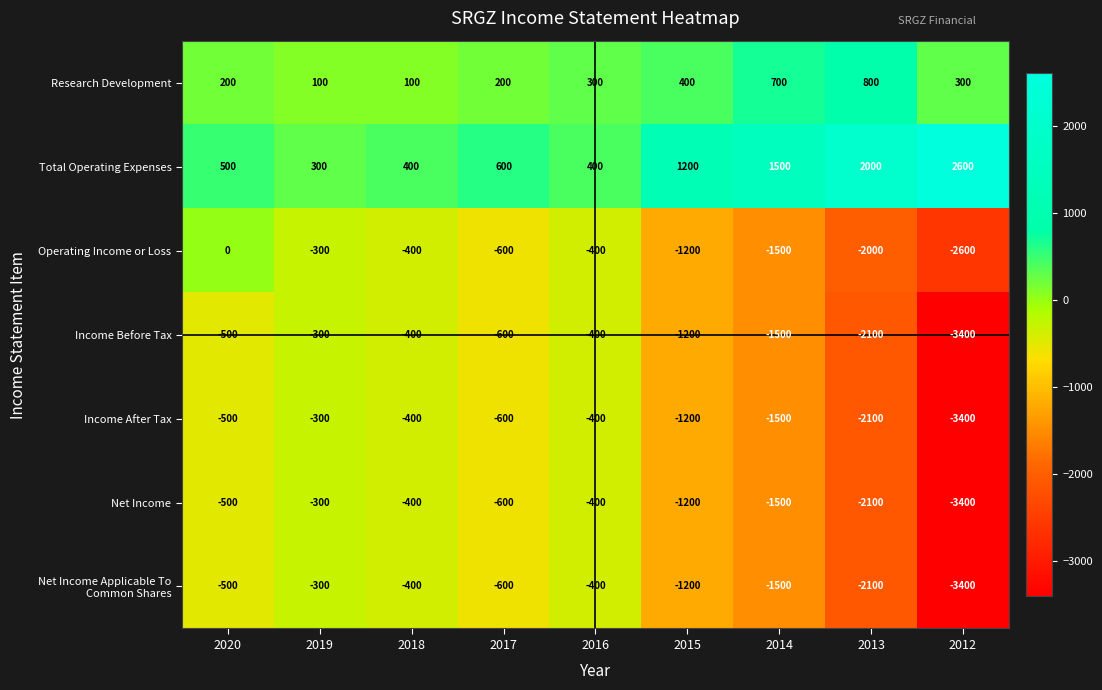

What is the difference between the maximum and minimum values in the Total Operating Expenses series?

2300